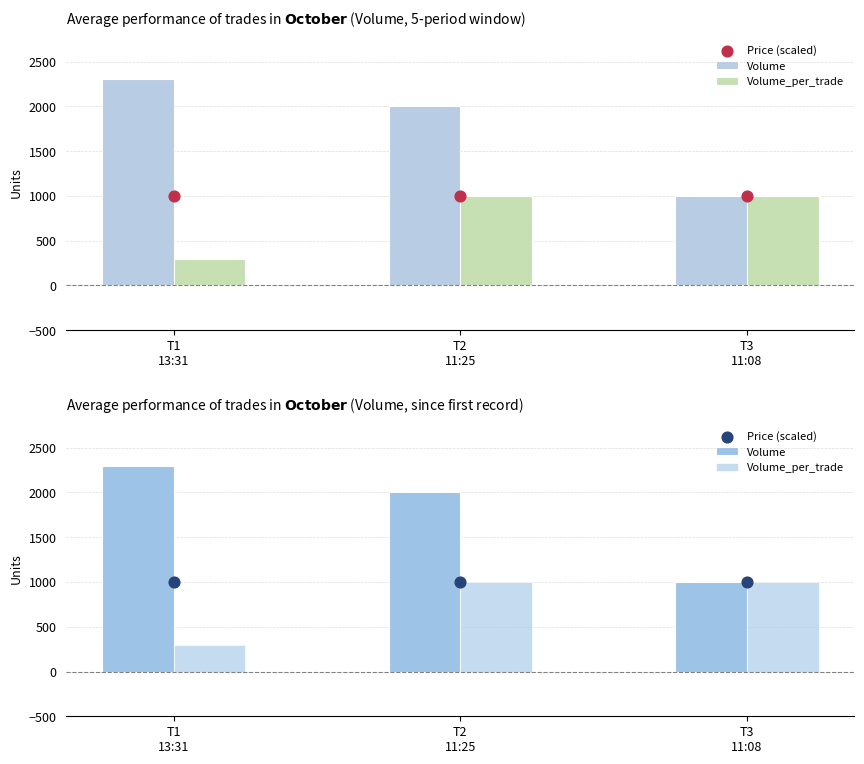

Is the value of Price (scaled) at T2
11:25 greater than the value of Volume at T3
11:08?

No